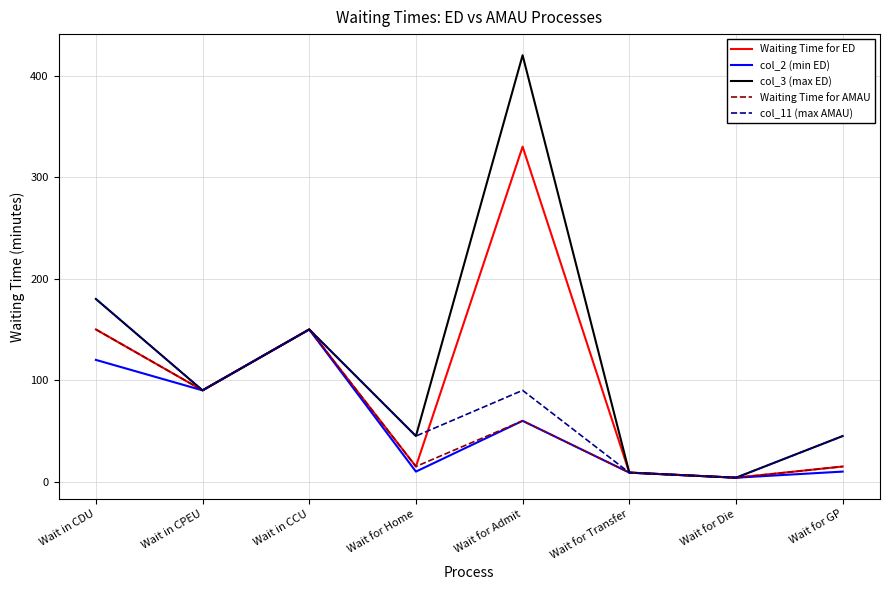

What is the difference between the maximum and minimum values in the Waiting Time for ED series?

326